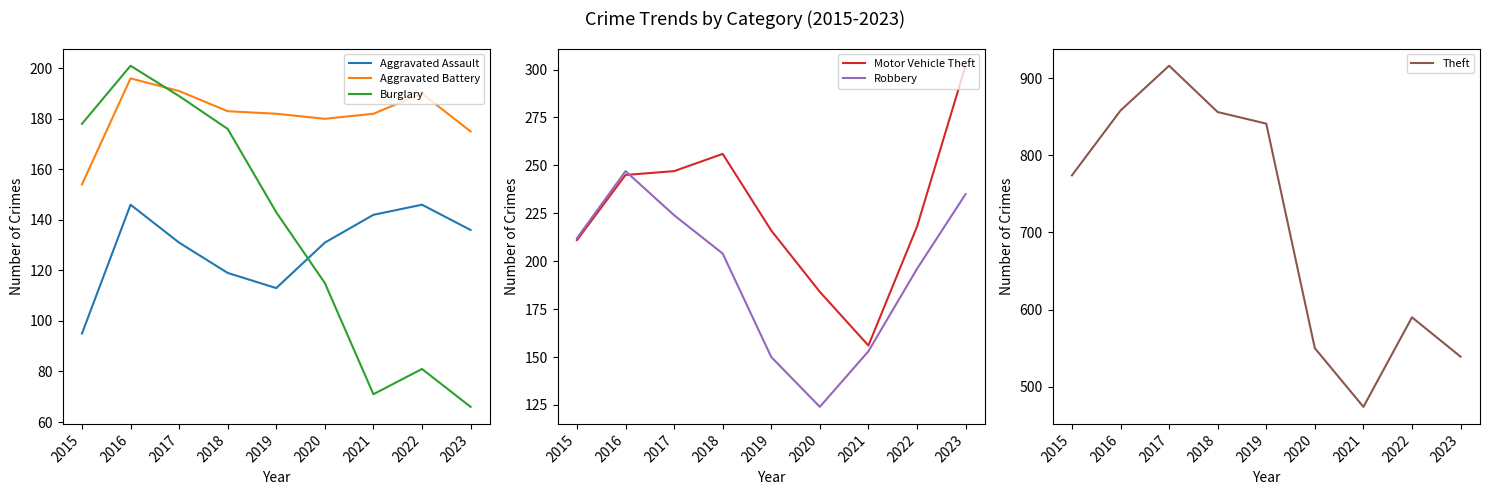

At which category is the sum across all series the highest?

2017